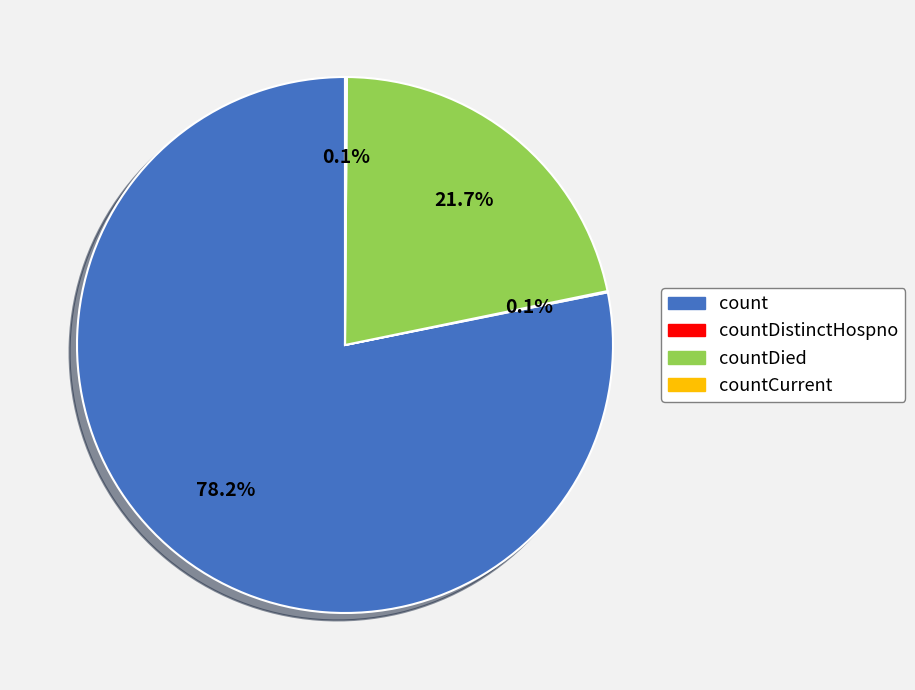

Which slice represents more than half of the pie?

count